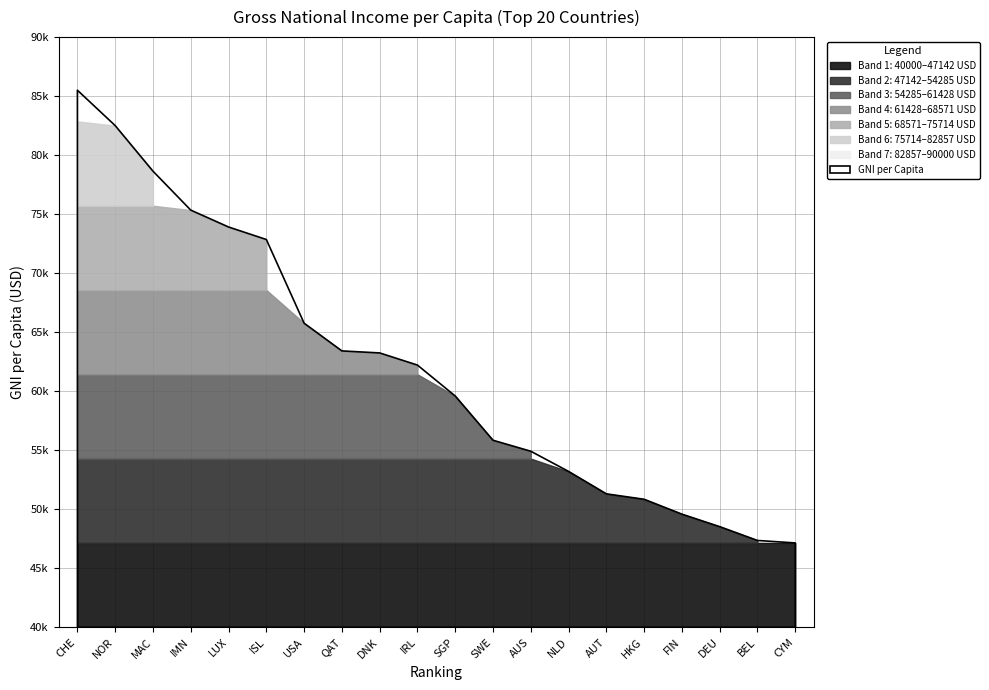

How many values are below 62210?

10